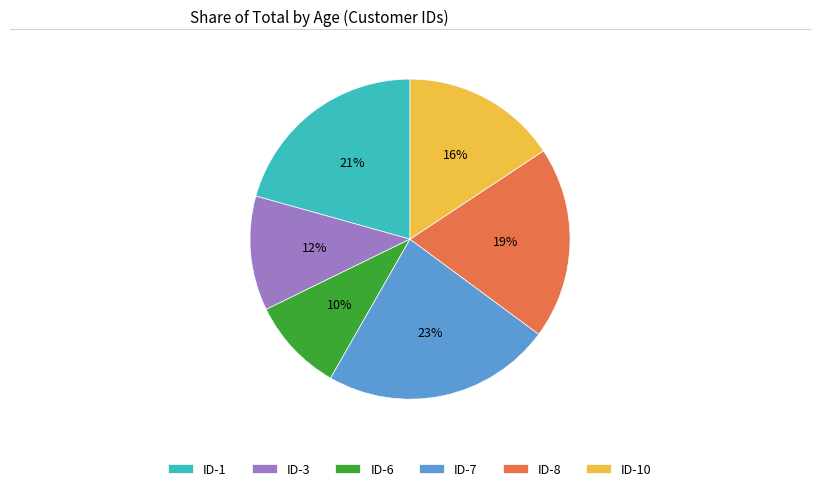

Between ID-1 and ID-7, which is larger?

ID-7